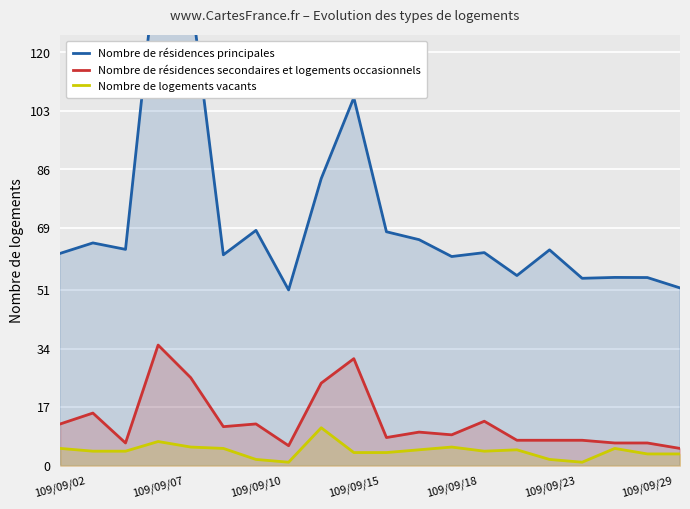

In Nombre de logements vacants, how many points are lower than both neighbors (excluding endpoints)?

3